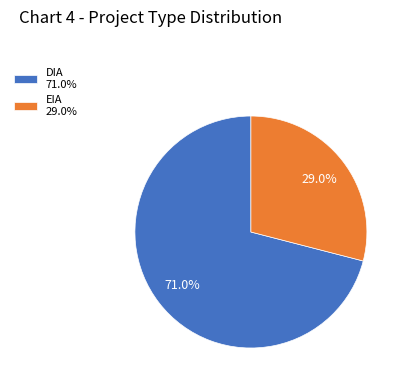

What is the ratio of the value at EIA to the value at DIA?

0.4